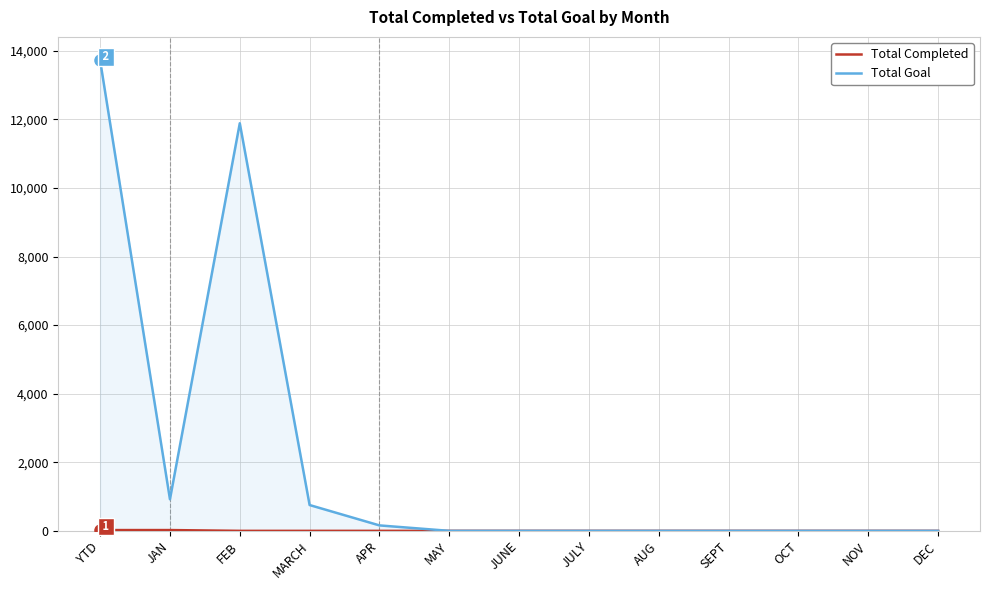

Rank the categories by Total Completed value from lowest to highest.

FEB, MARCH, APR, MAY, JUNE, JULY, AUG, SEPT, OCT, NOV, DEC, YTD, JAN